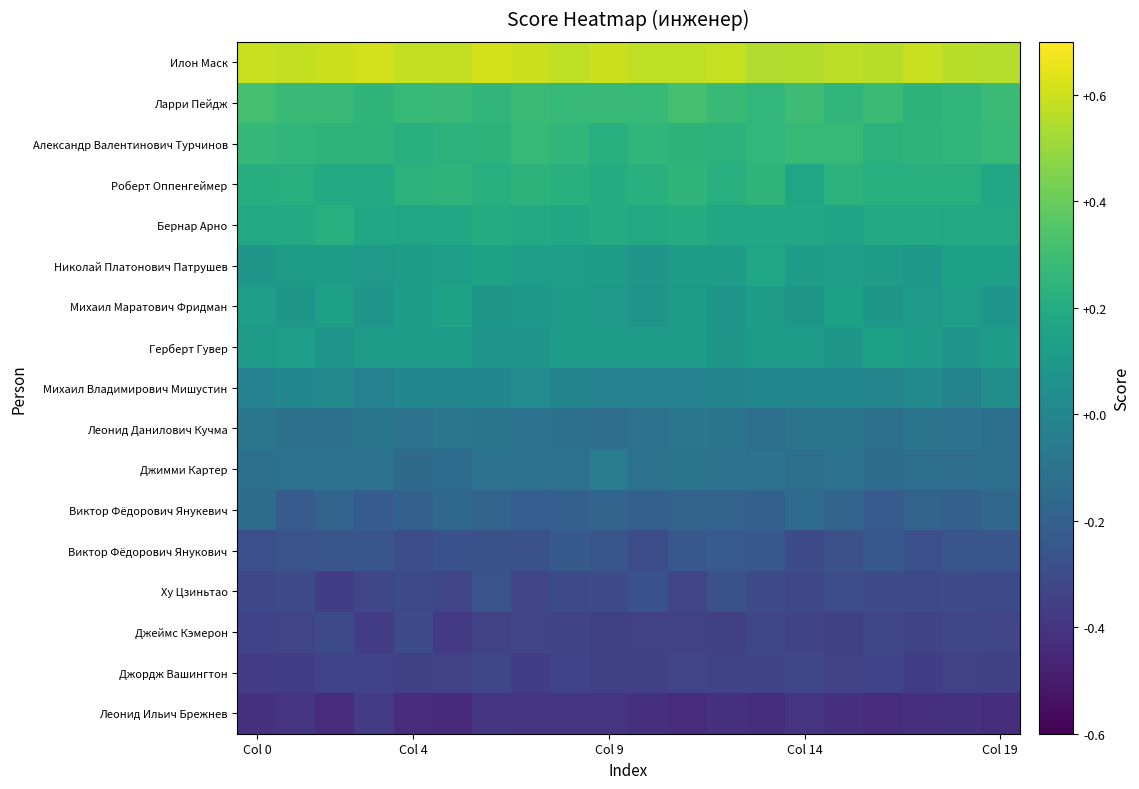

At which category is the sum across all series the highest?

6